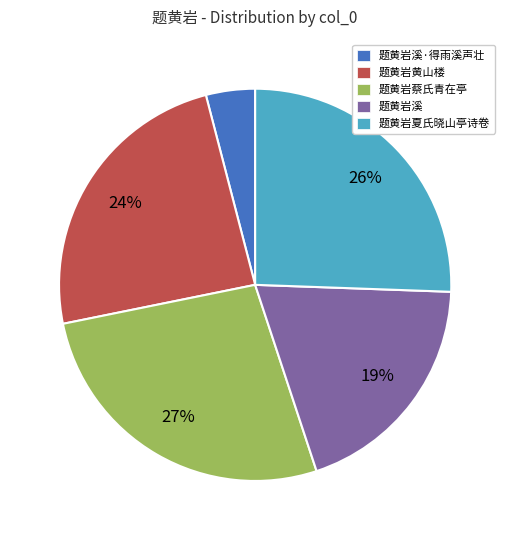

To the nearest percent, what is the difference between the largest and smallest slice percentages?

23%